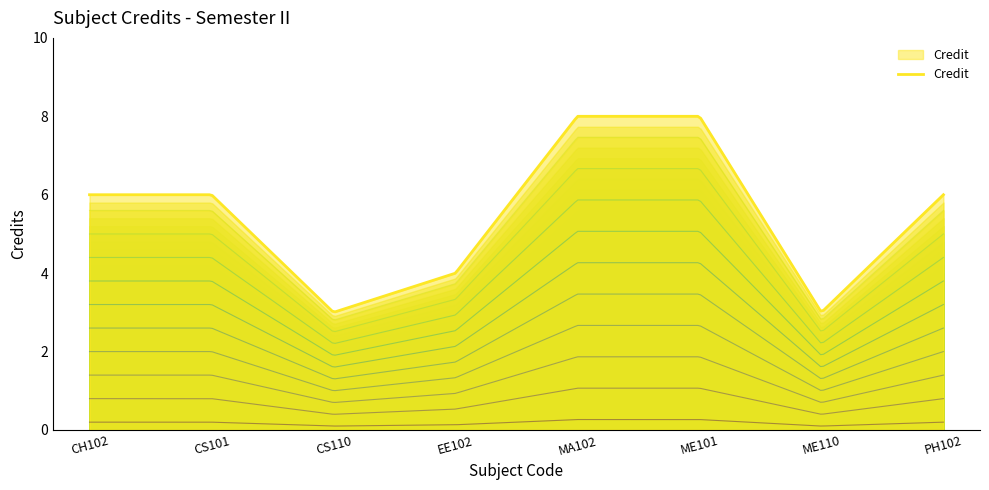

What is the maximum value shown in the chart?

8